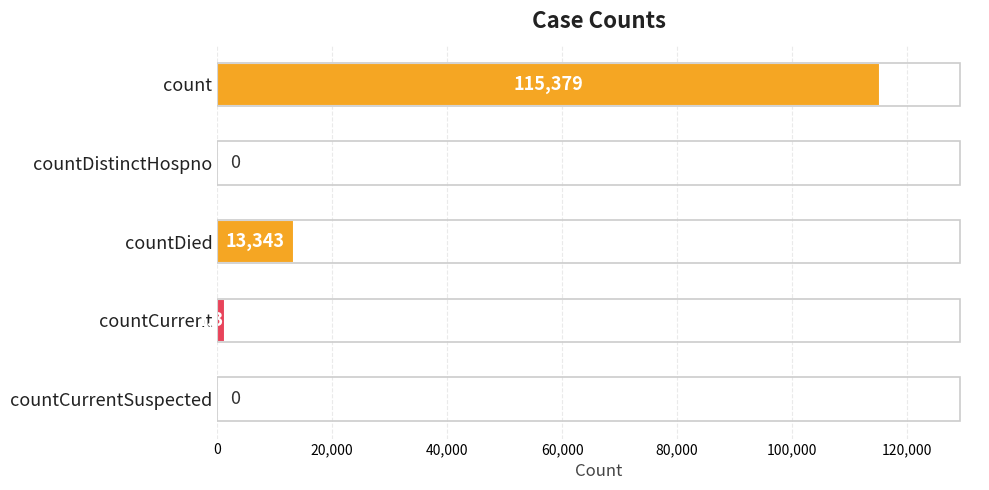

Count the number of categories in the chart.

5